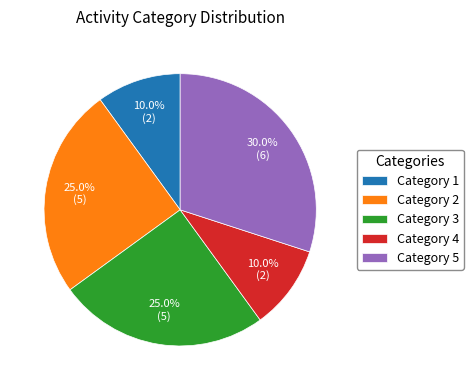

Does any single category account for the majority?

No